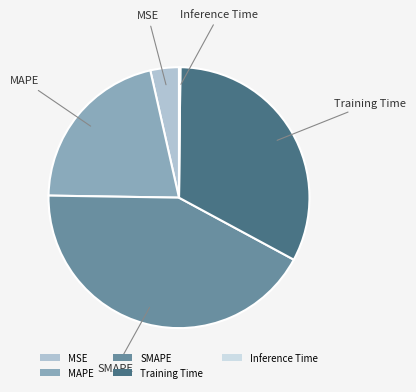

Is it true that MAPE is 34% of the pie?

False